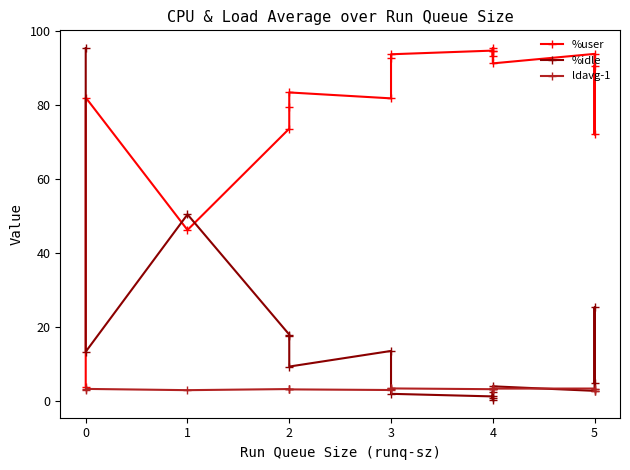

Reading left to right, transcribe all the data shown in this chart.

%user: 3.8	82.0	46.2	73.6	79.6	83.4	81.8	92.8	93.7	94.7	95.4	93.2	94.7	91.2	93.8	72.0	90.5
%idle: 95.4	13.3	50.4	17.9	17.5	9.3	13.5	3.1	1.9	1.2	0.2	2.5	0.9	3.9	2.7	25.2	4.9
ldavg-1: 3.0	3.2	2.9	3.2	3.1	3.1	2.9	3.4	3.4	3.1	3.3	3.1	3.3	3.3	3.3	2.8	3.2